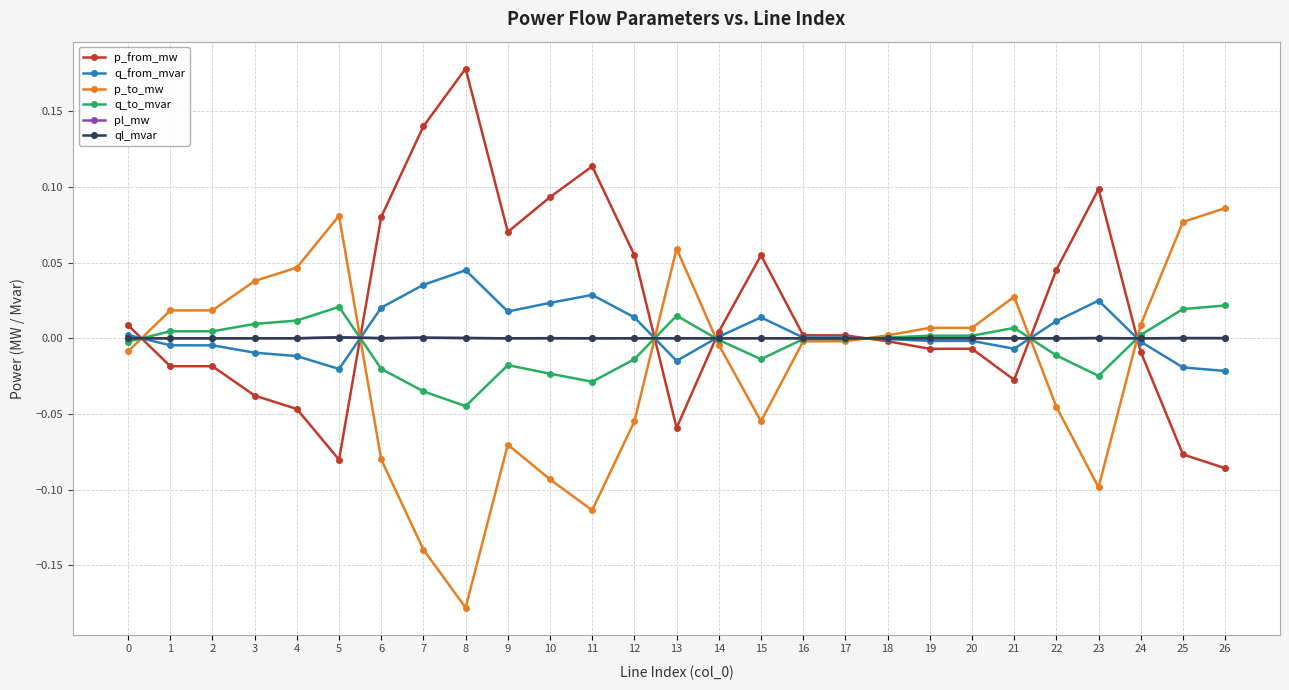

True or false: p_from_mw has more than 1 points higher than both neighbors.

True